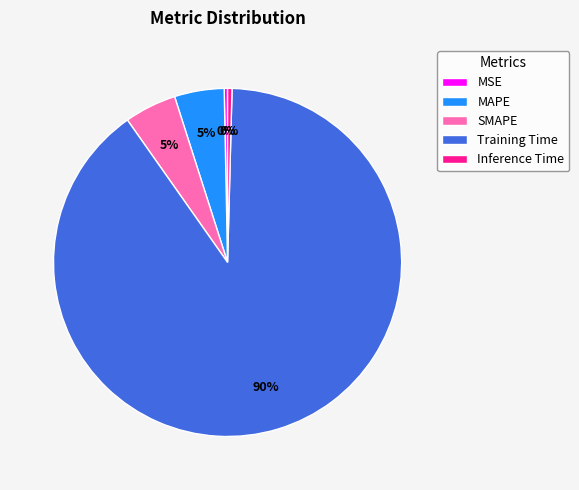

What is the largest slice in the pie chart?

Training Time